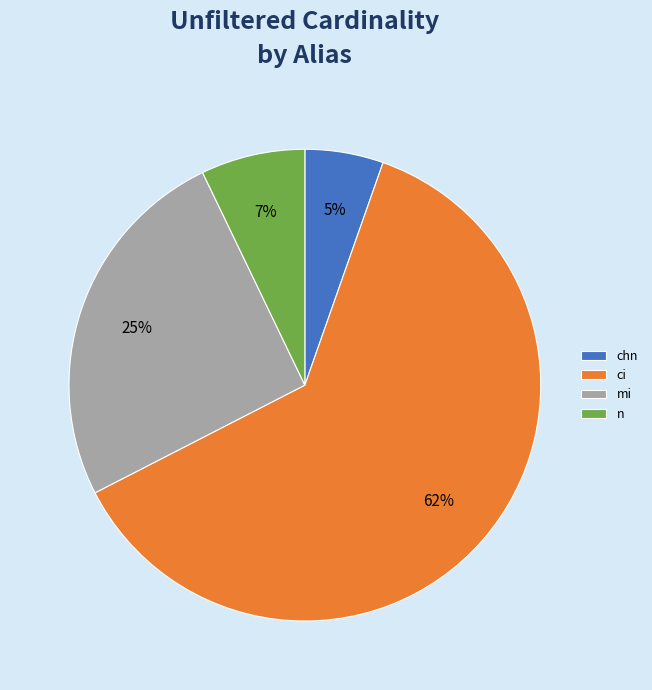

Between chn and n, which is larger?

n